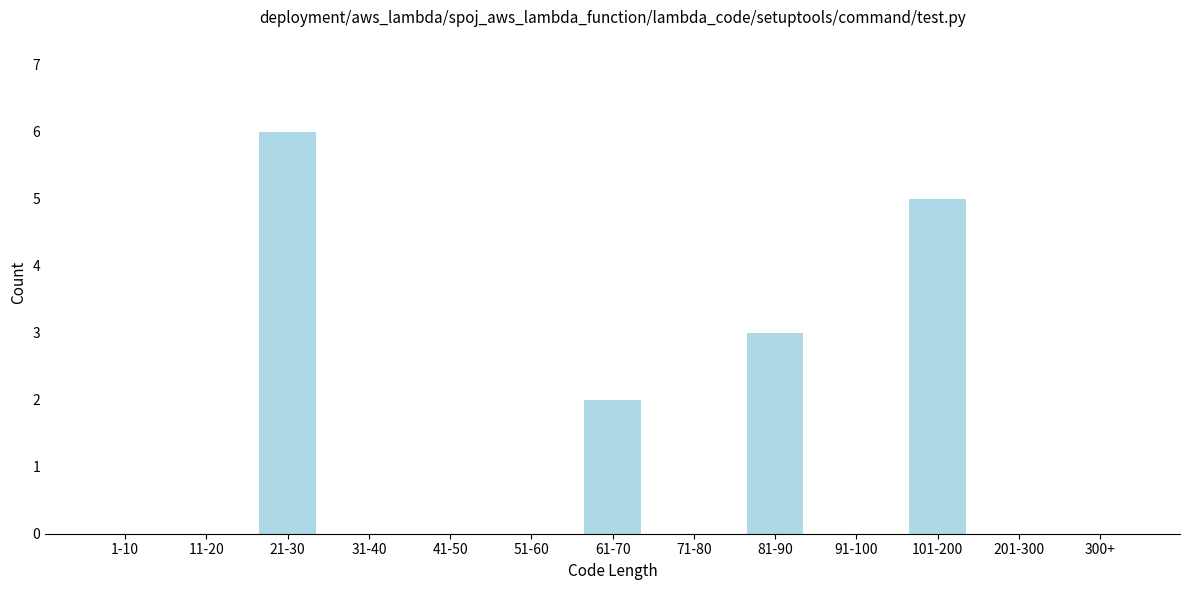

Reading left to right, what are all the values shown in this chart?

1-10=0	11-20=0	21-30=6	31-40=0	41-50=0	51-60=0	61-70=2	71-80=0	81-90=3	91-100=0	101-200=5	201-300=0	300+=0